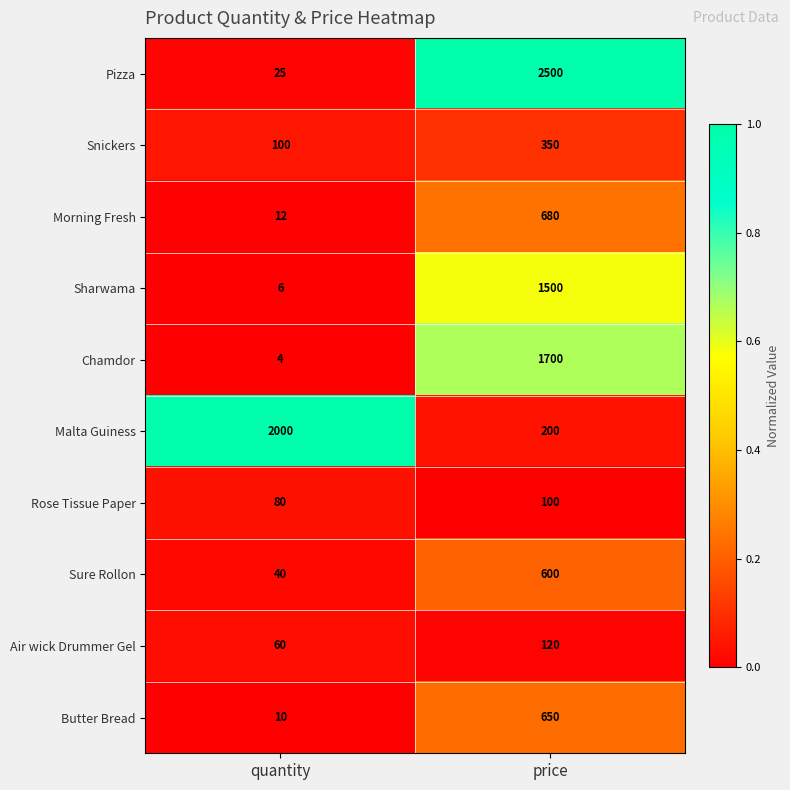

What is the total value across all series at quantity?

2337